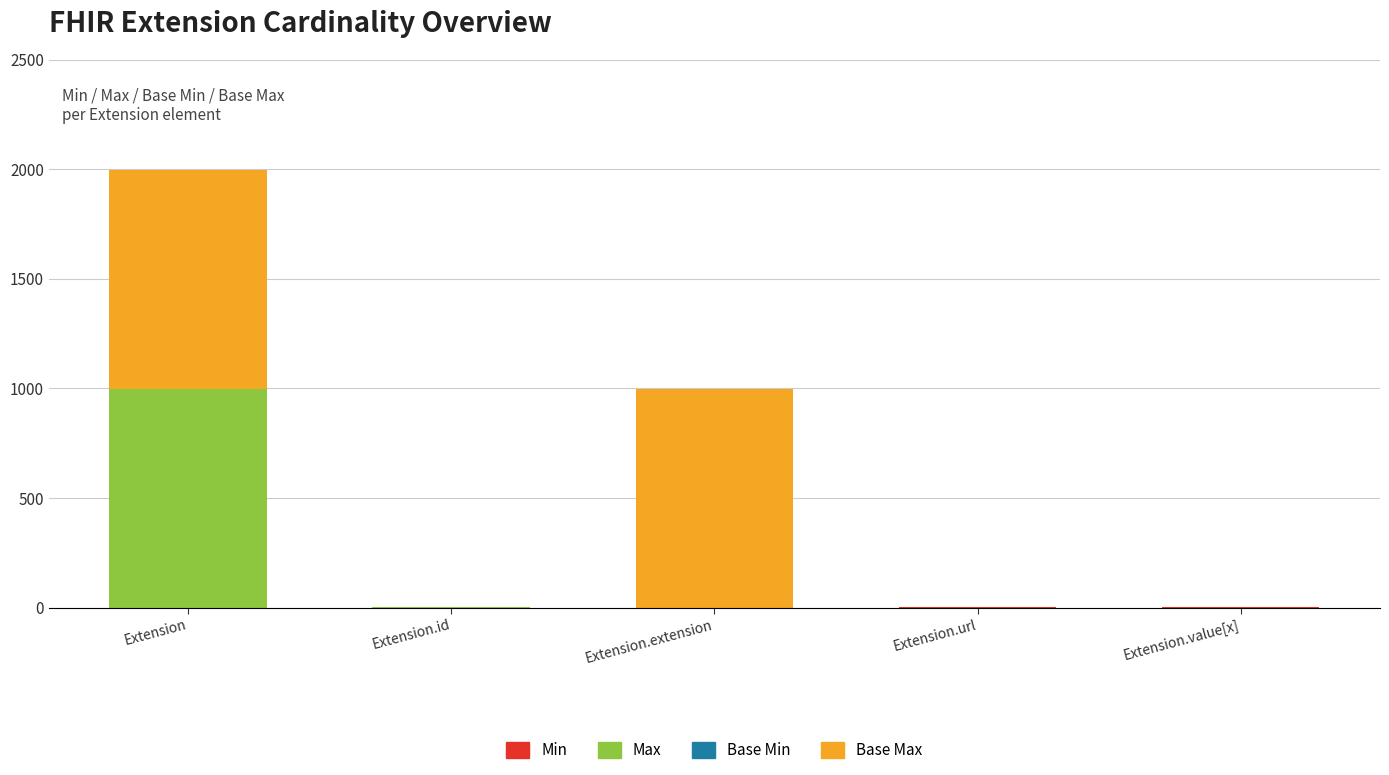

Count the number of data series in this chart.

4